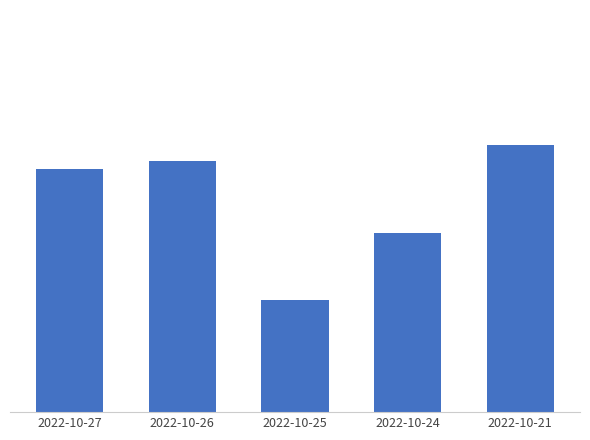

Where does the data first go above 15?

2022-10-27